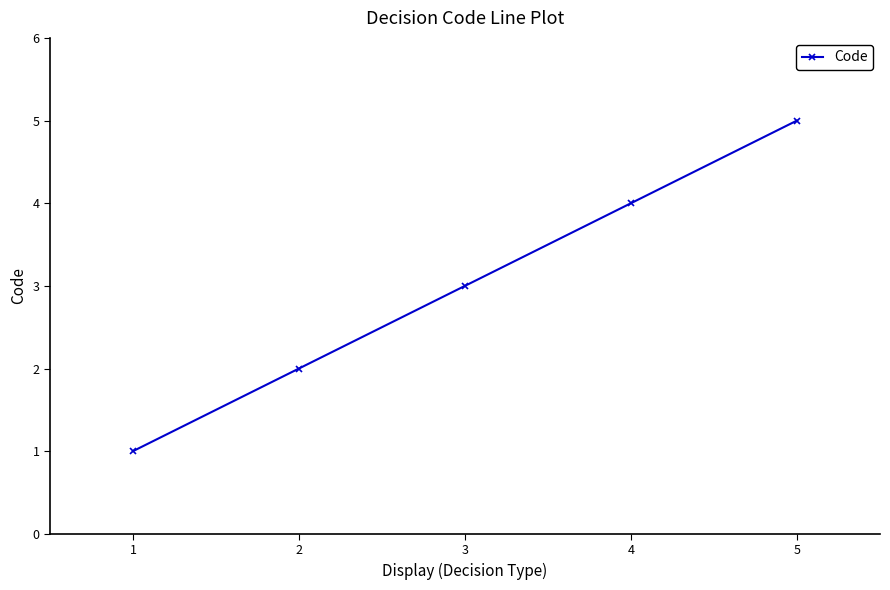

Reading left to right, transcribe all the data shown in this chart.

1=1	2=2	3=3	4=4	5=5